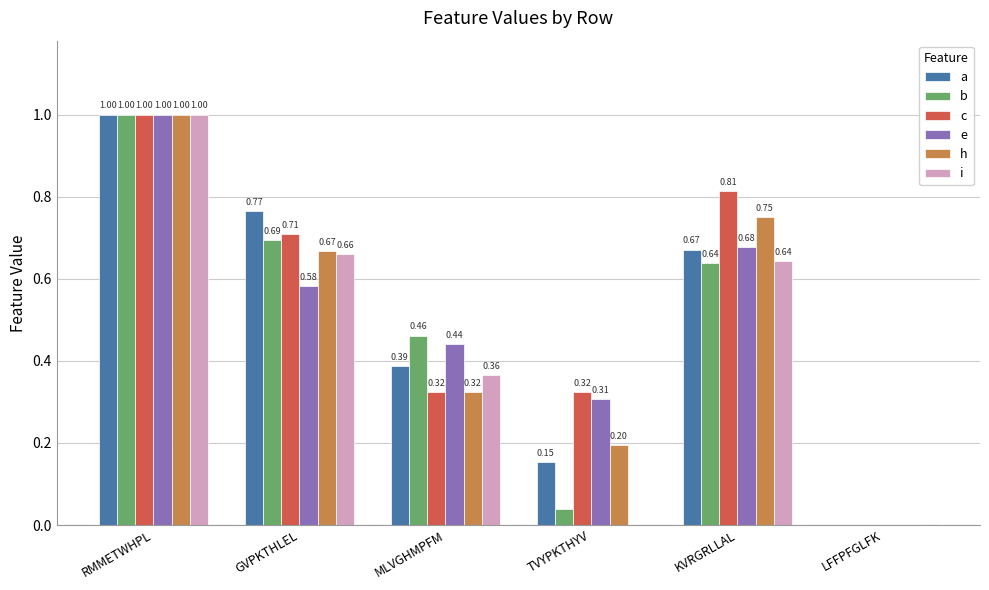

Which category has the highest value in the i series?

RMMETWHPL